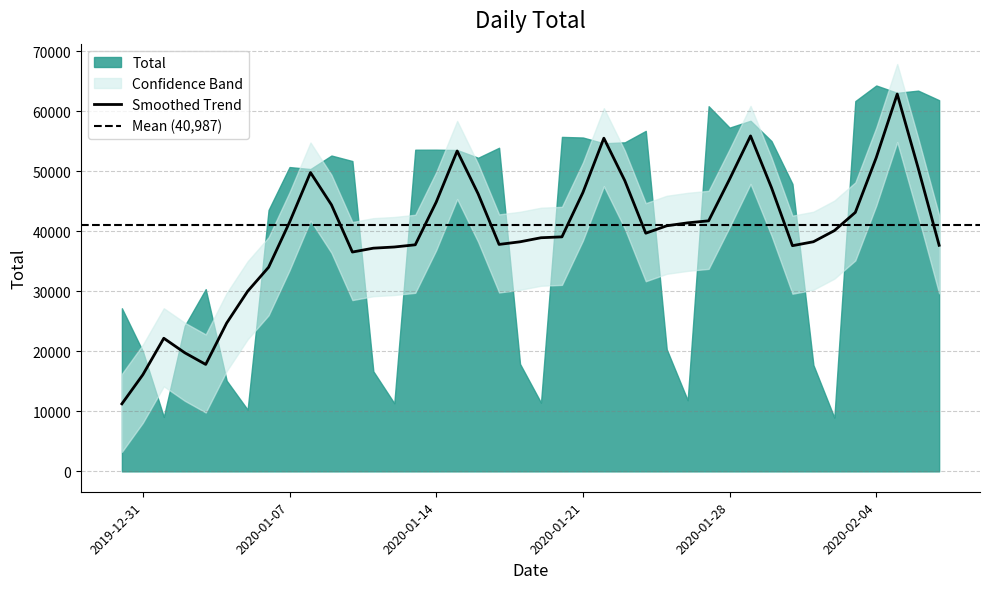

The value at 2020-01-19 is 5933. True or false?

False